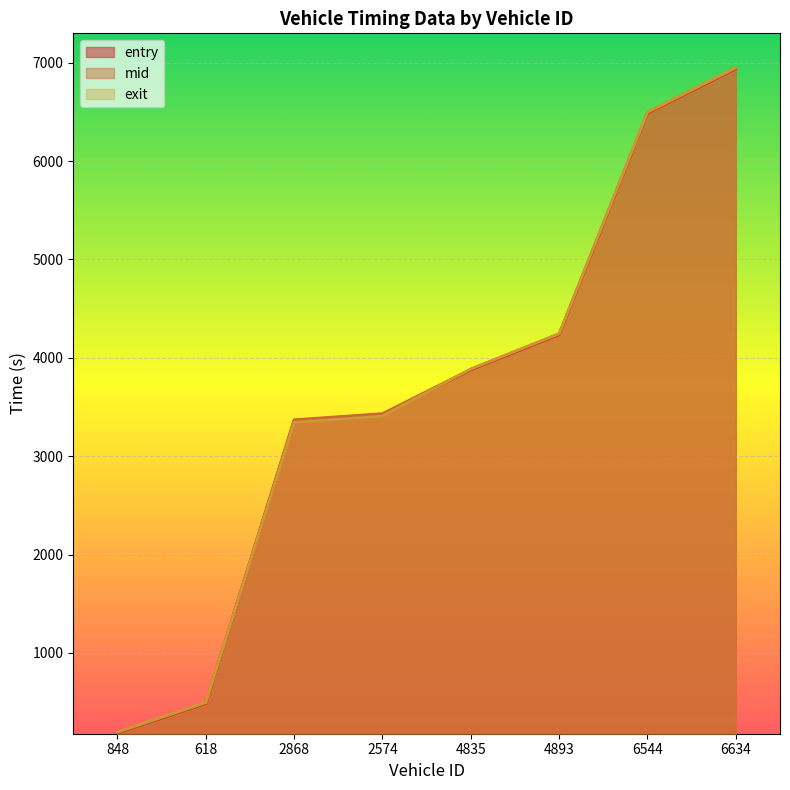

At which category is the sum across all series the highest?

6634